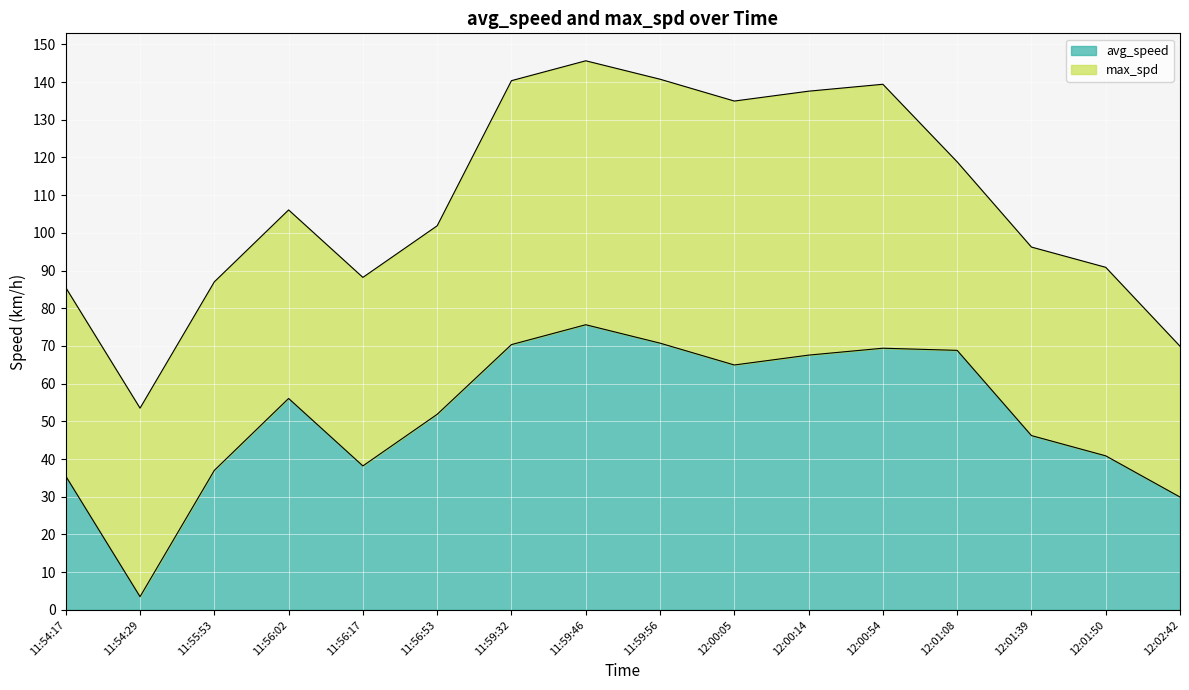

What is the label of the 10th point from the left?

12:00:05